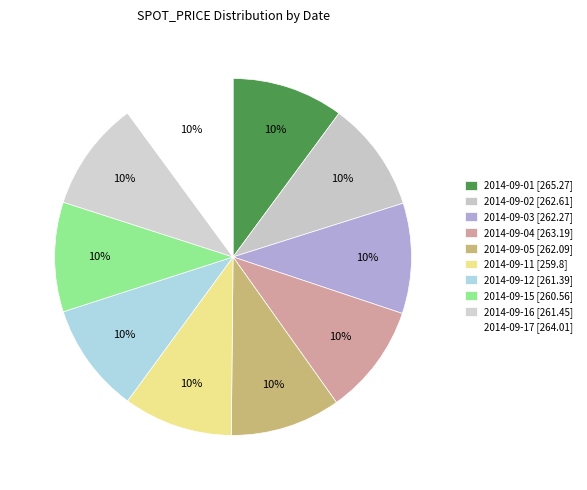

What percentage is the 2014-09-02 slice, to the nearest percent?

10%